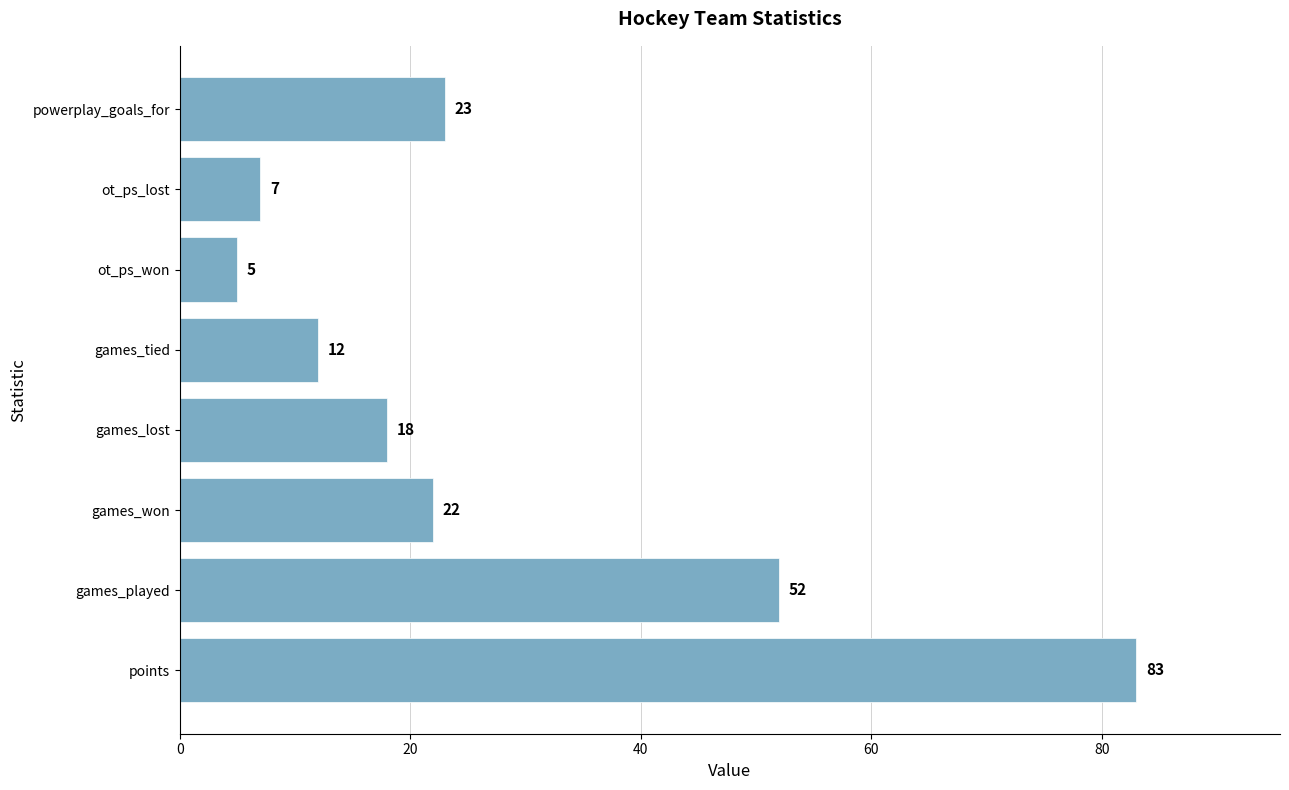

How many bars are there in total?

8